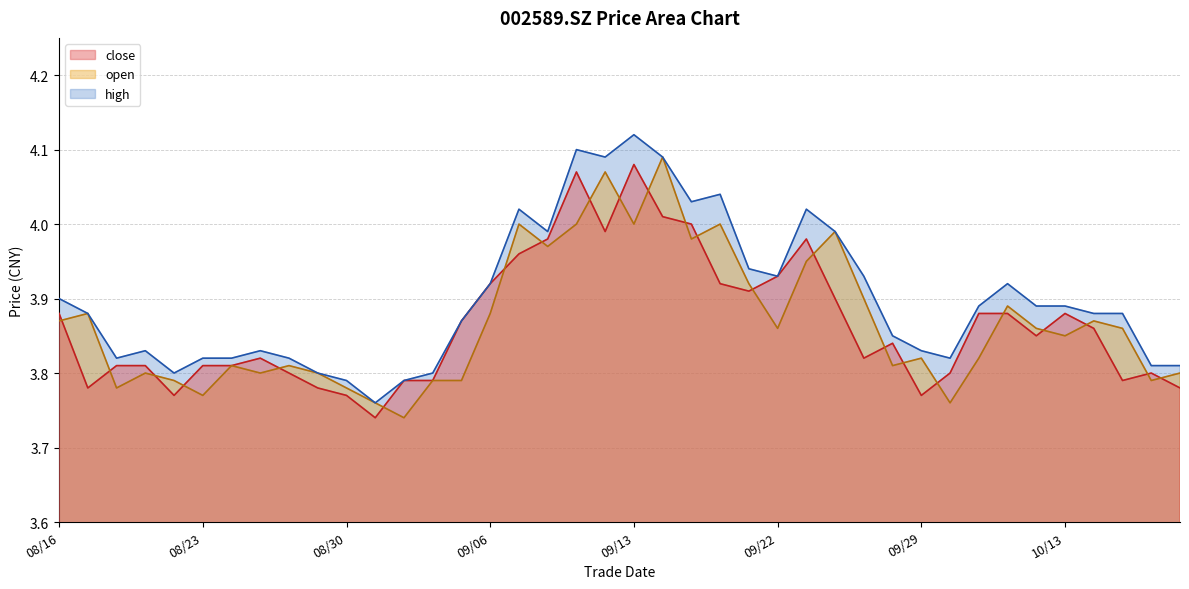

Which category has the highest value across all series?

09/13